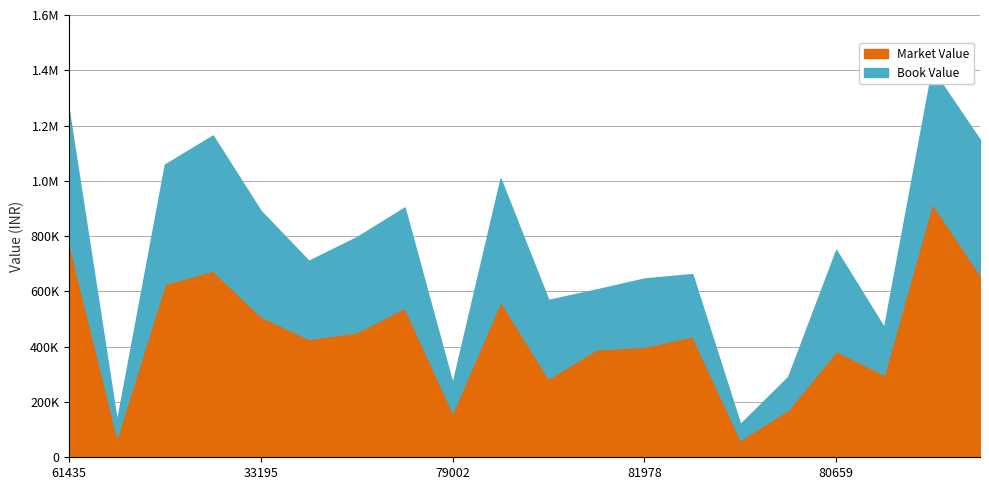

What is the difference between the highest and lowest values at 65178?

213674.3